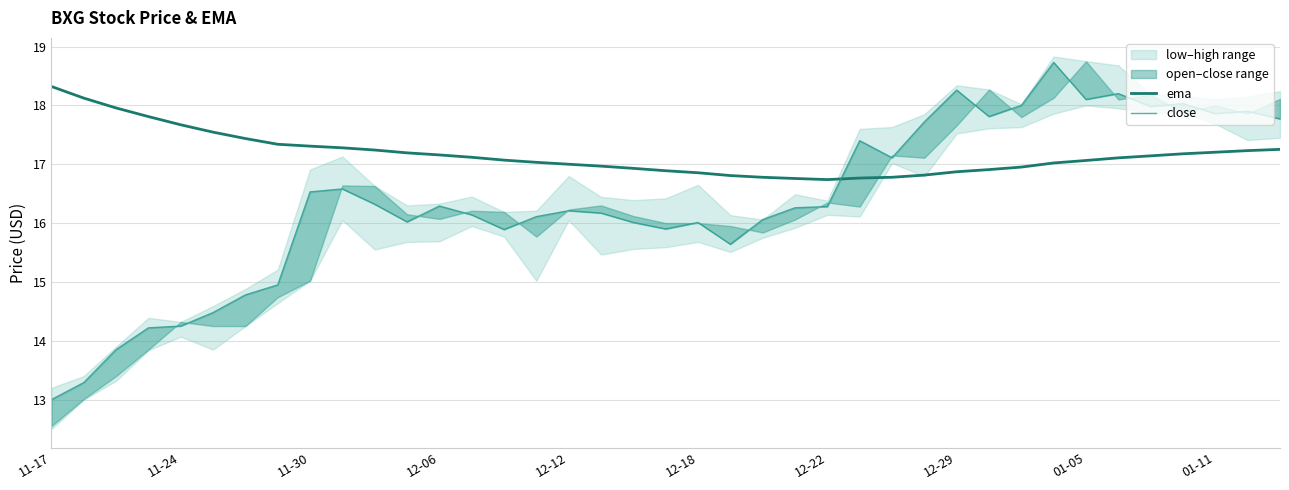

What is the minimum value for ema?

16.7